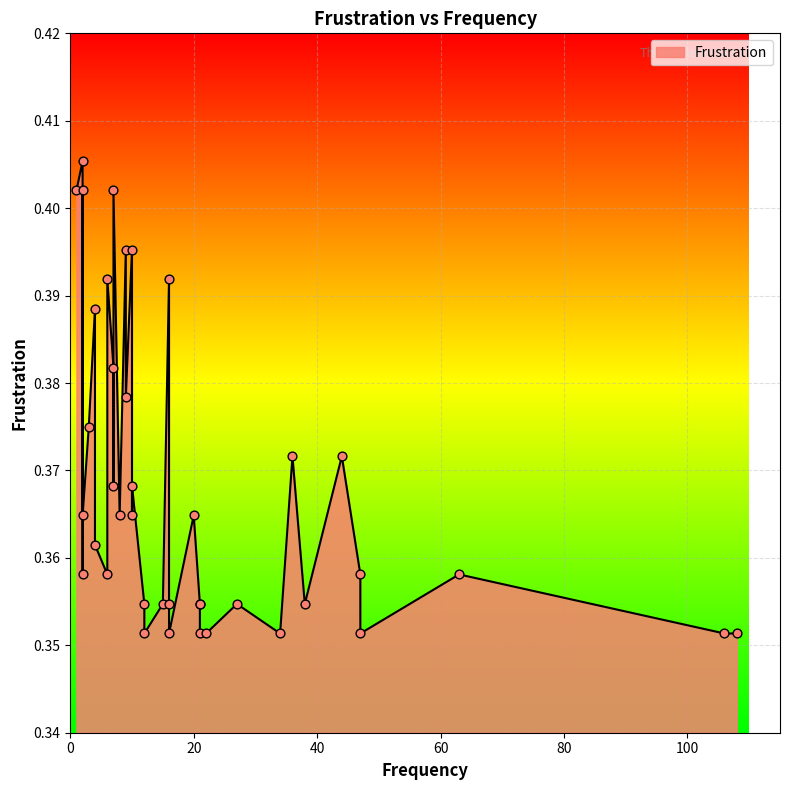

Between 36 and 21, which is larger?

36